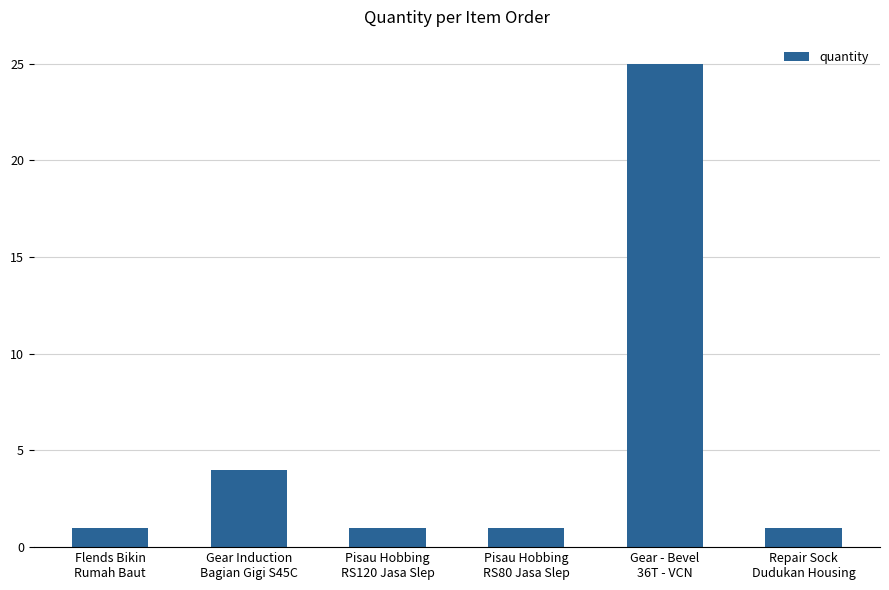

What is the sum of all values?

33